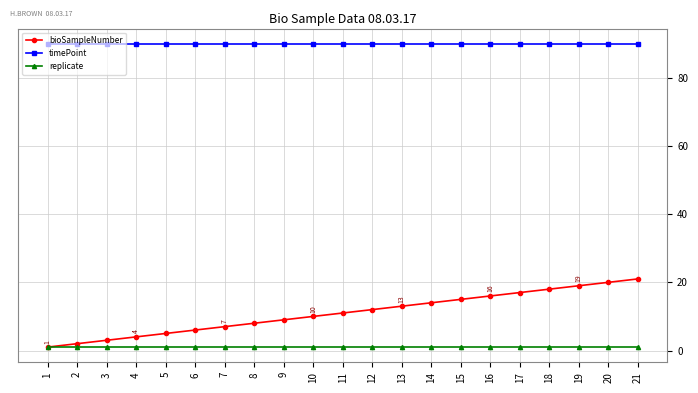

How many lines are shown in the chart?

3